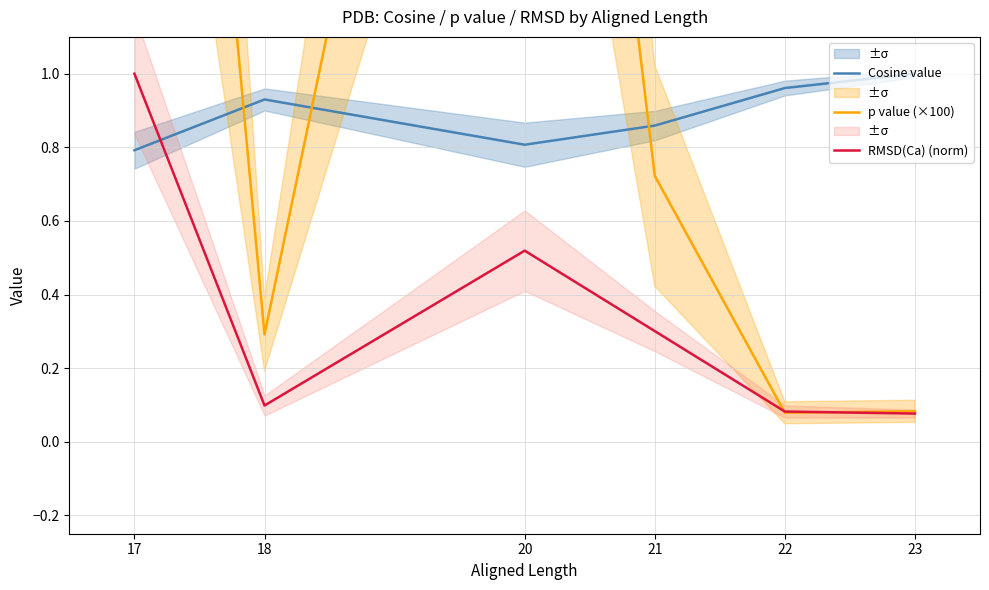

How many times do Cosine value and RMSD(Ca) (norm) cross each other?

1